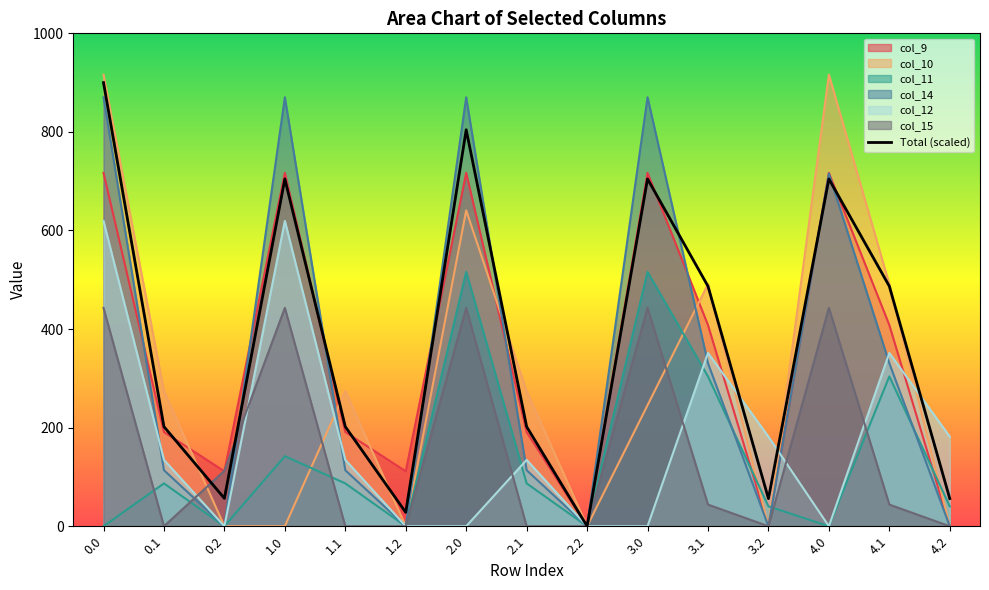

How many lines are shown in the chart?

7